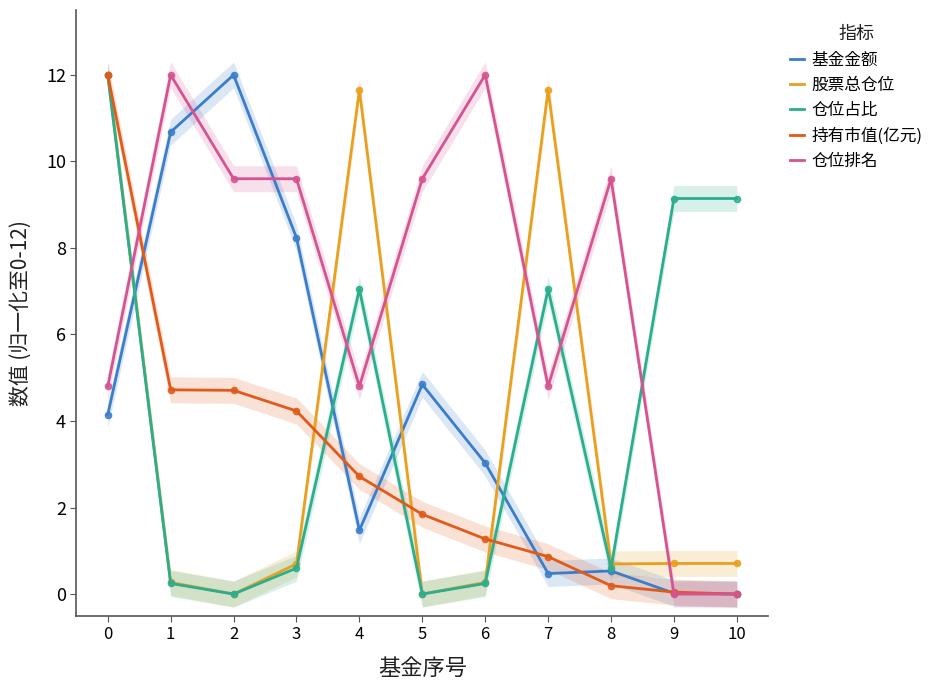

Count the number of data series in this chart.

5